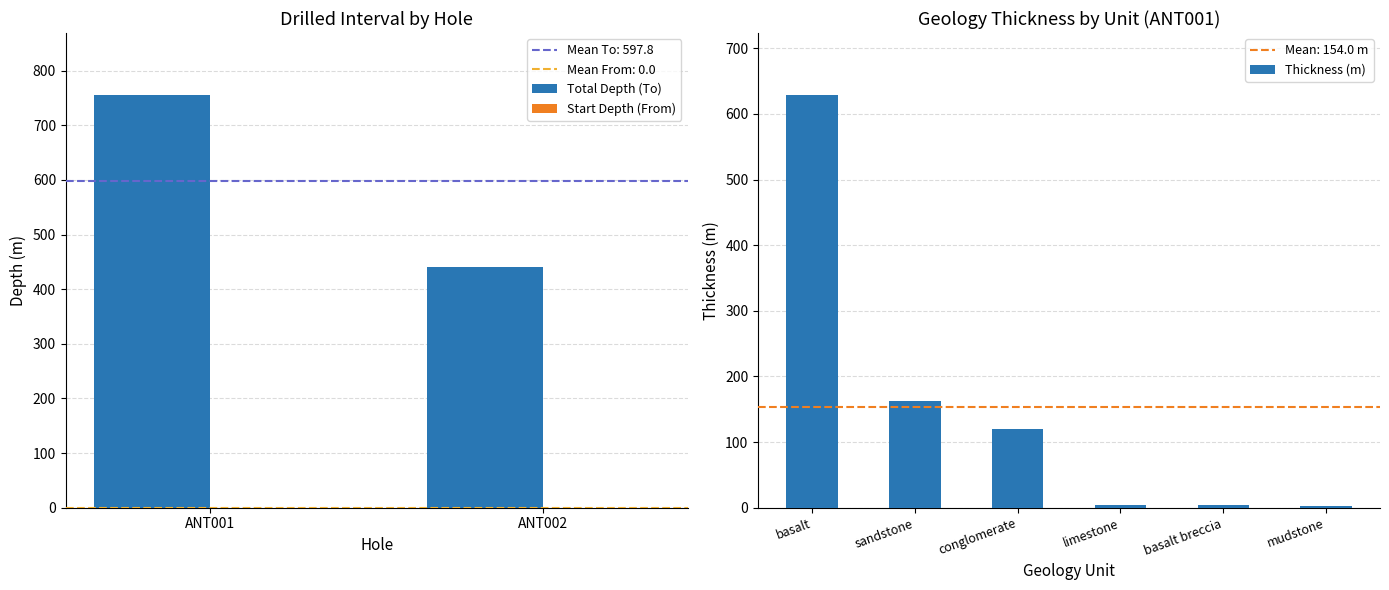

Reading left to right, what are all the values shown in this chart?

Total Depth (To): 755.7	439.9
Start Depth (From): 0.0	0.0